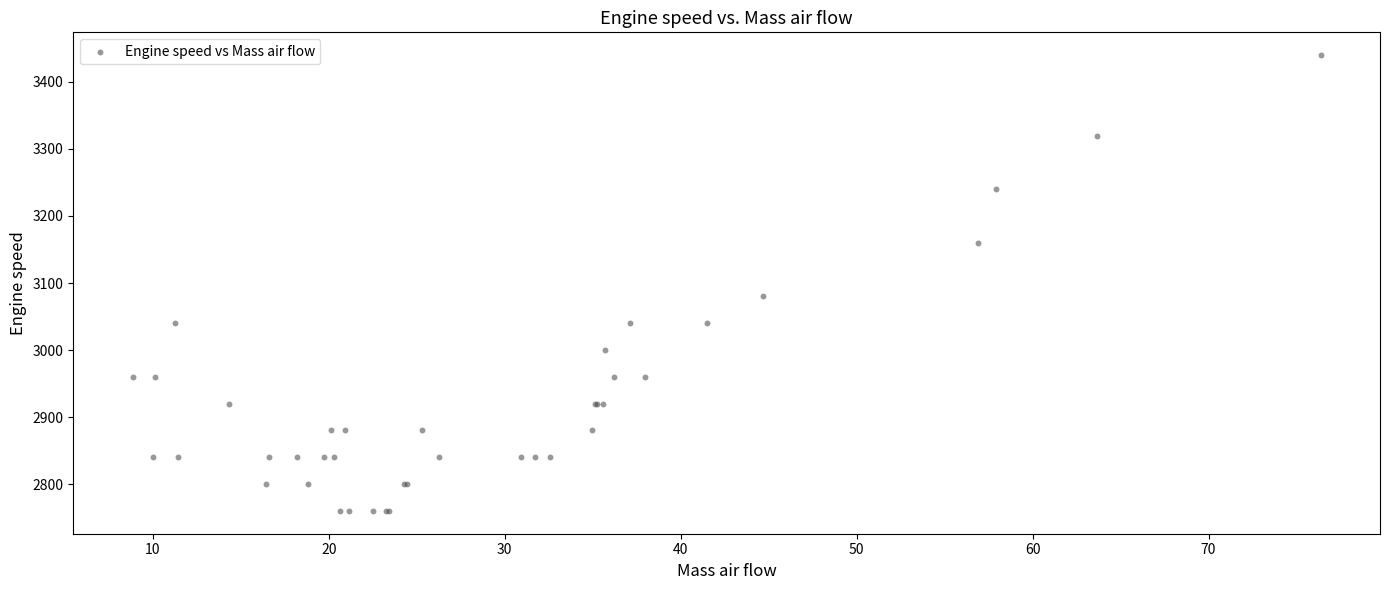

What Y value in the scatter plot is closest to 3100?

3080